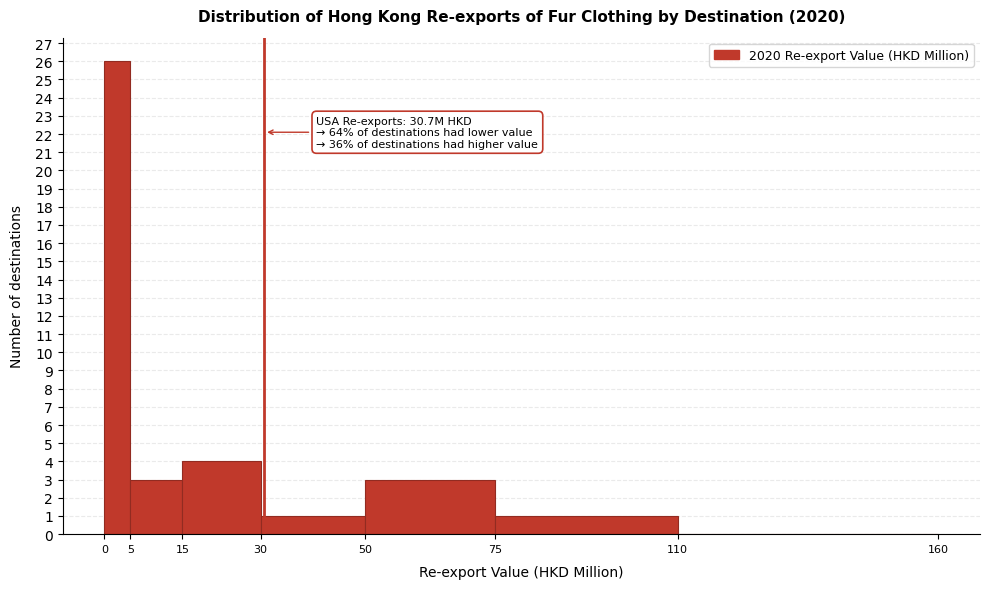

Over which range of the x-axis is the bar tallest?

0 to 5